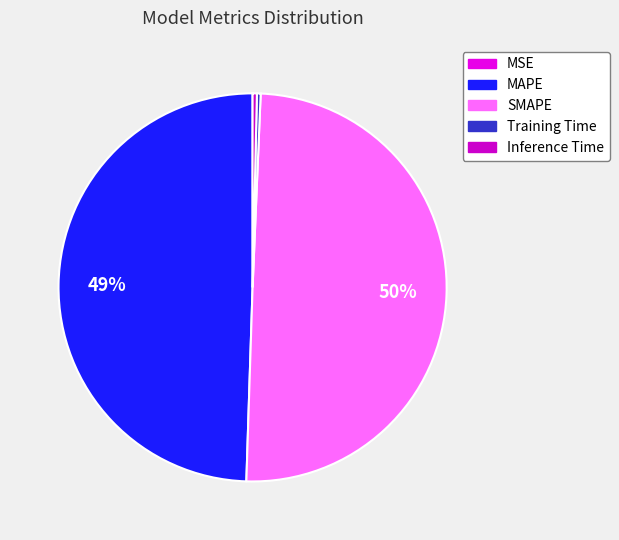

To the nearest percent, what is the combined percentage of MAPE and SMAPE?

99%